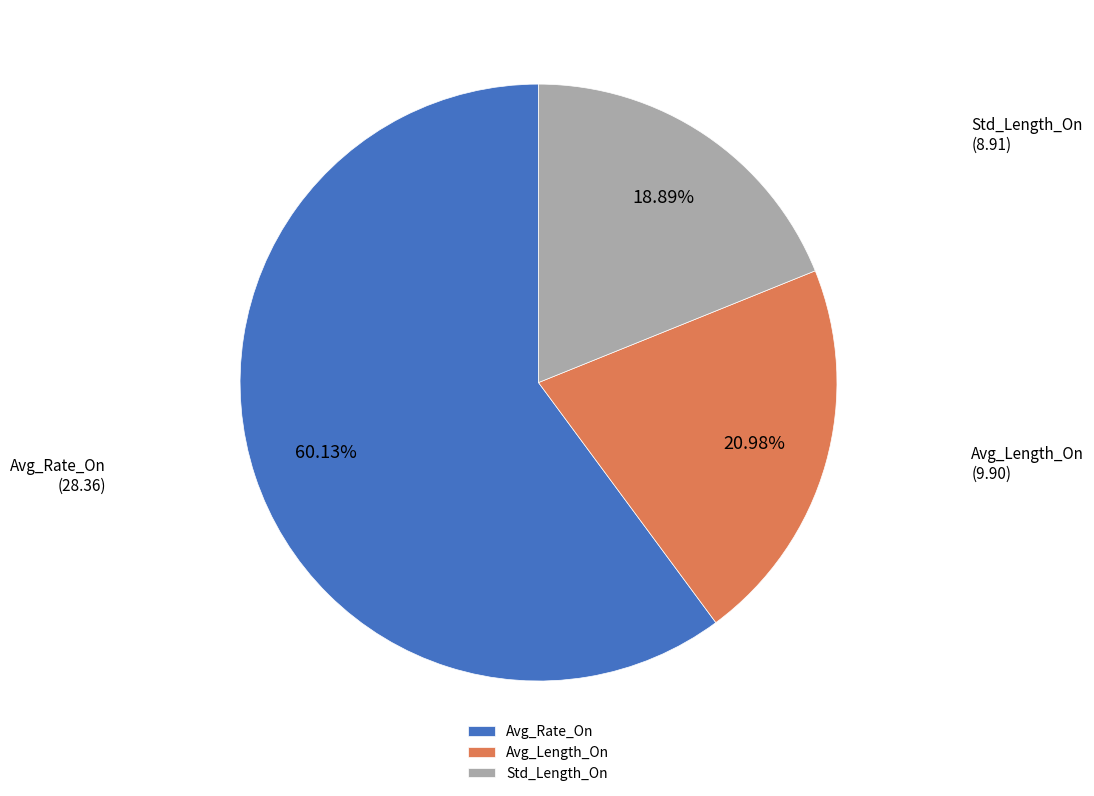

True or false: Avg_Rate_On accounts for 53% of the total.

False